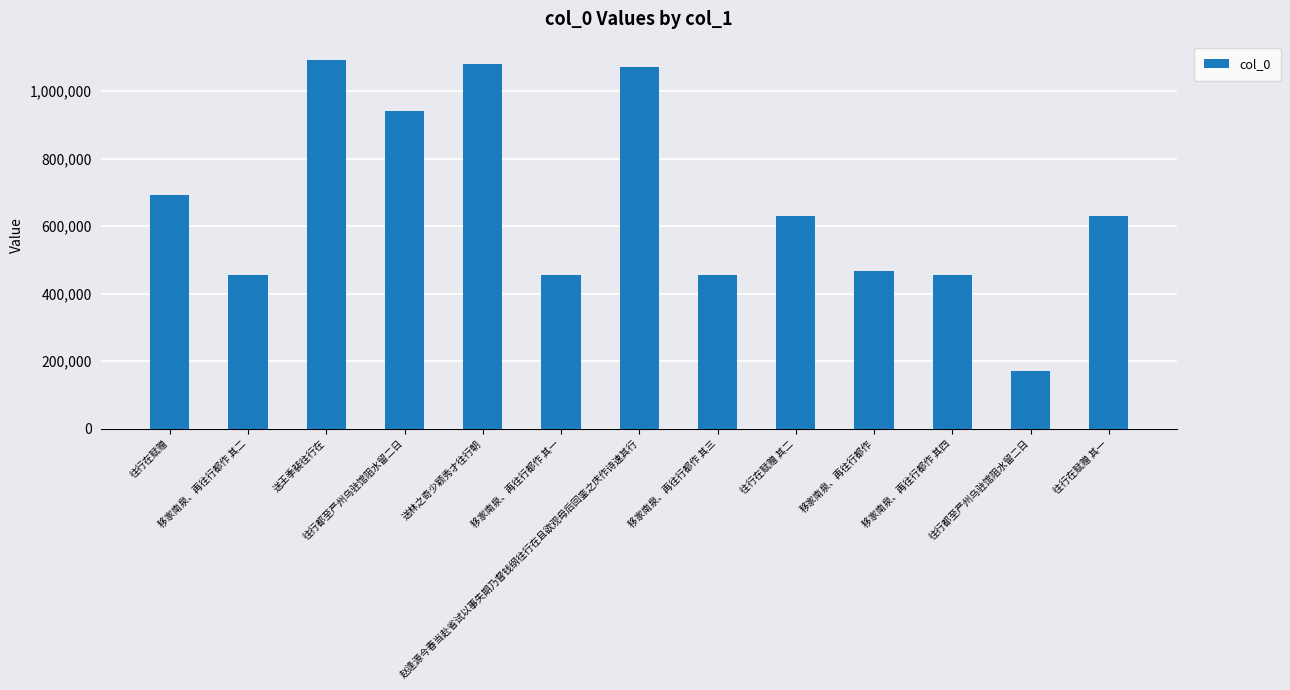

What is the greatest value displayed?

1091434